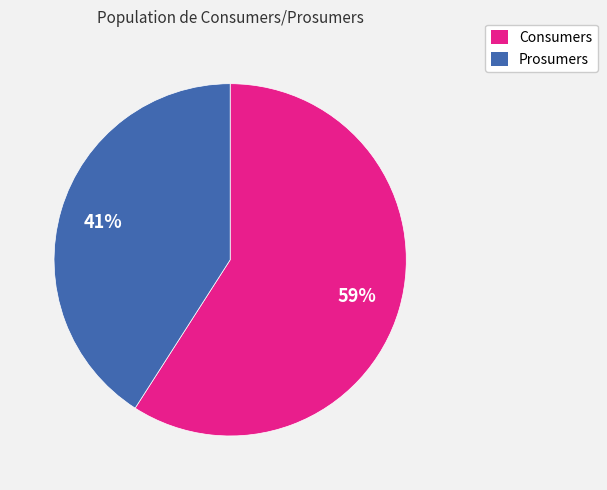

How many segments does this pie chart have?

2